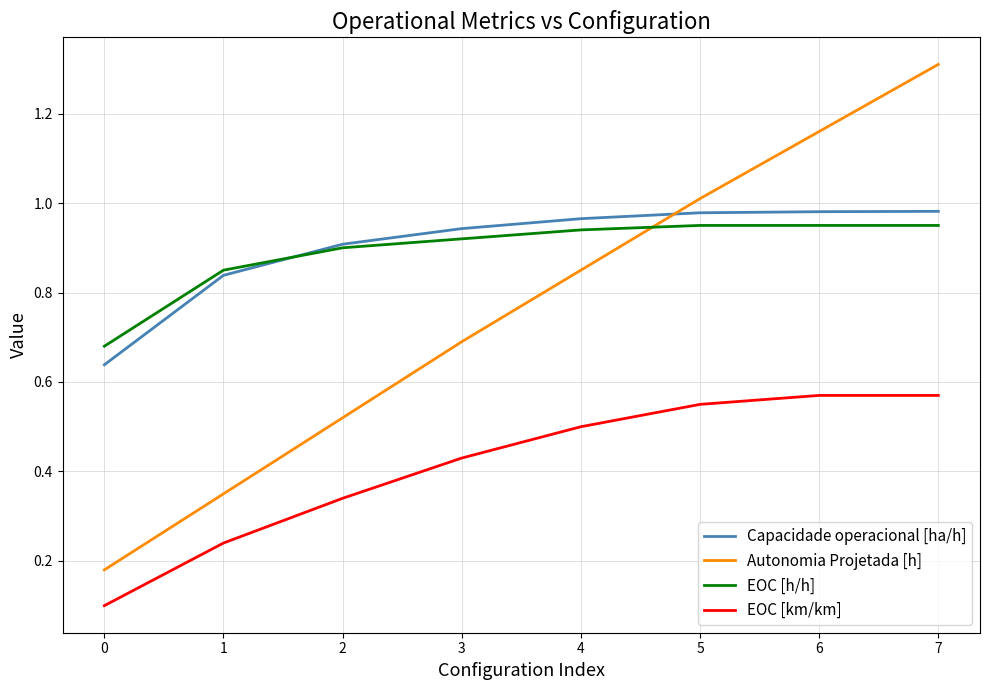

Is the value of Capacidade operacional [ha/h] at 0 greater than the value of EOC [h/h] at 2?

No